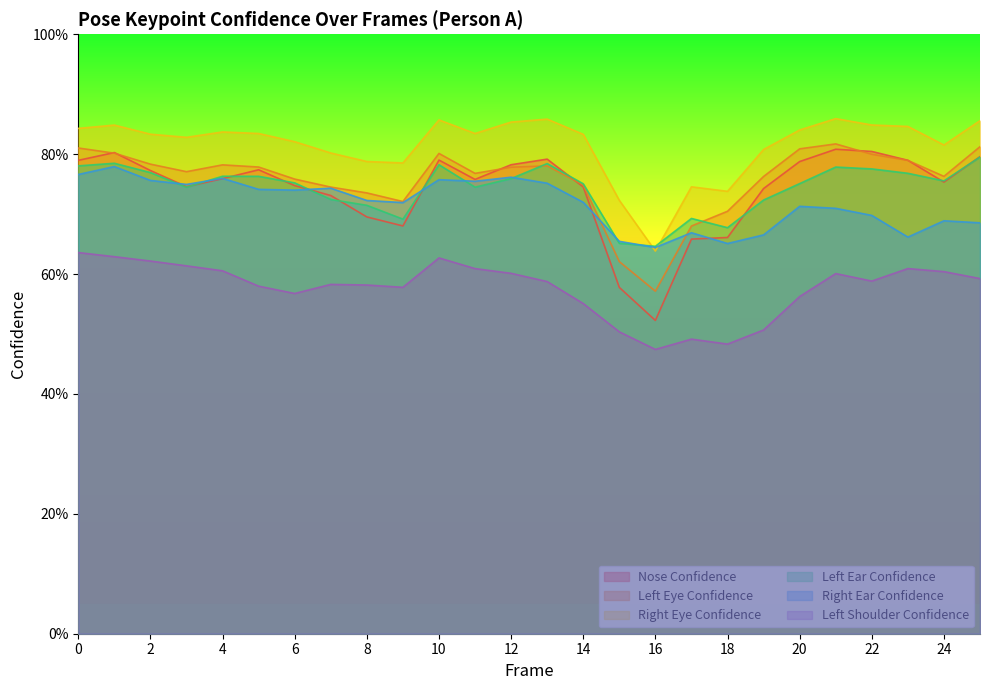

True or false: a_right_eye_confidence and a_left_shoulder_confidence cross at least once.

False